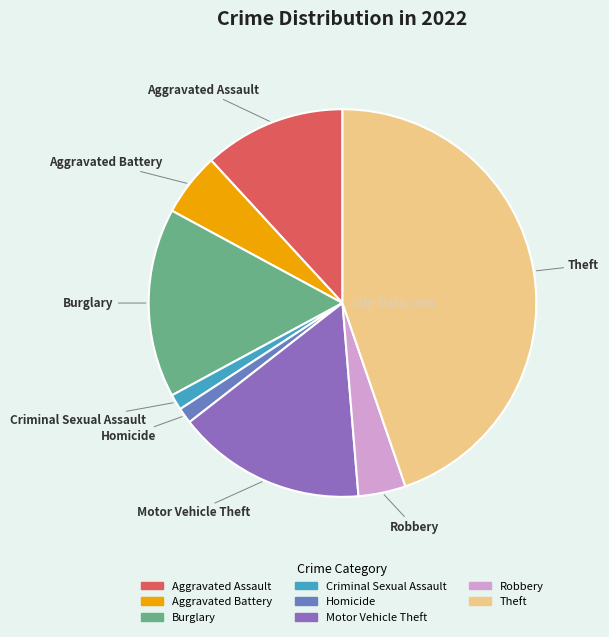

Is there a majority slice in this chart?

No